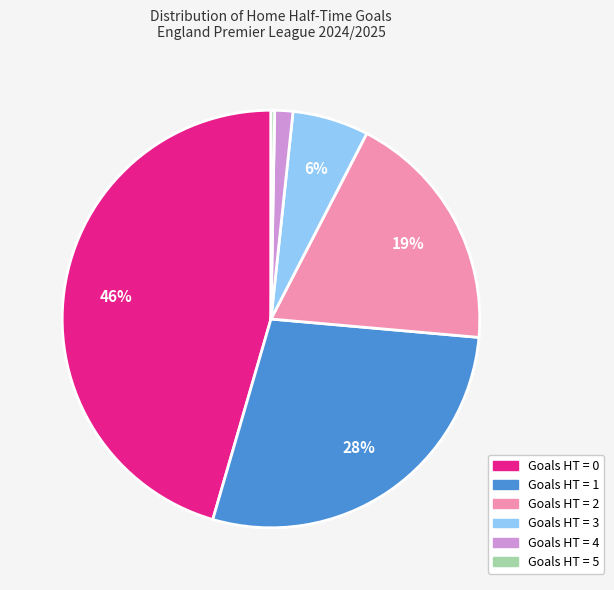

To the nearest percent, what portion does Goals HT = 1 represent?

28%